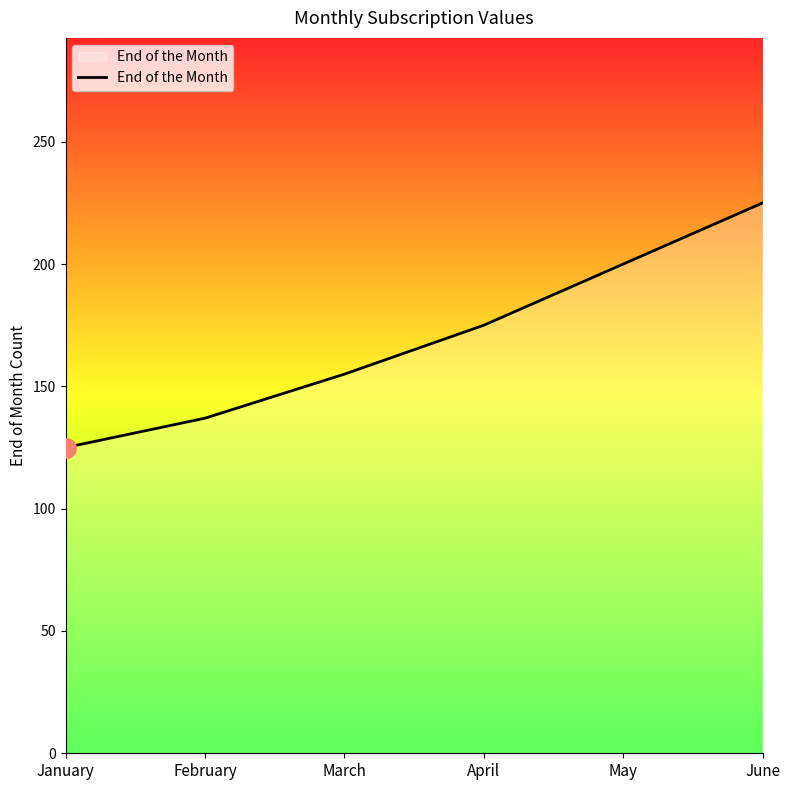

The chart shows a value of 59 at January. True or false?

False